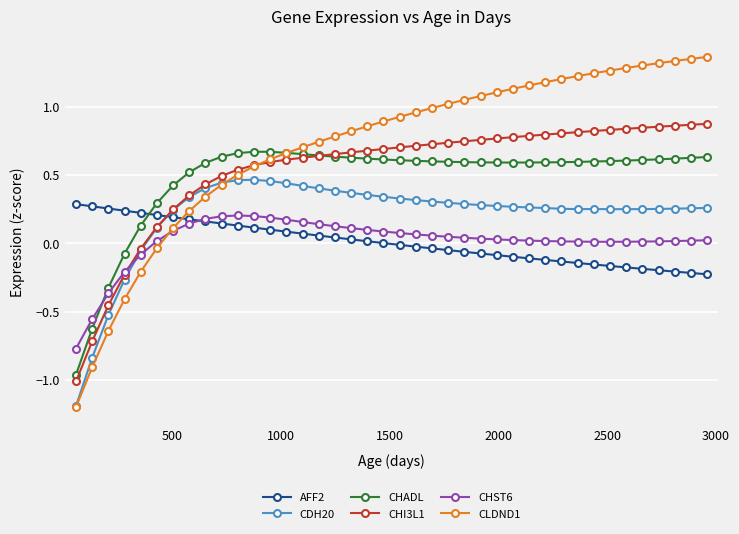

True or false: CHADL has more than 0 points higher than both neighbors.

True